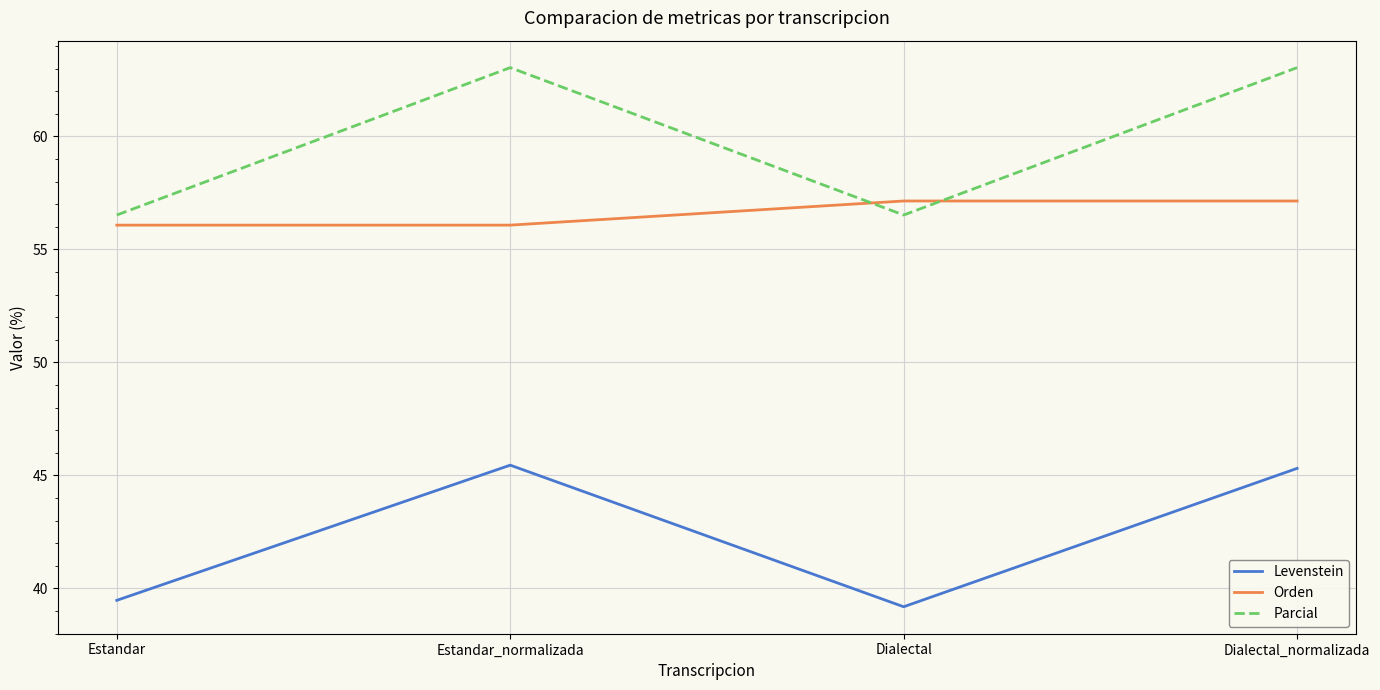

What position from the left is Estandar?

1